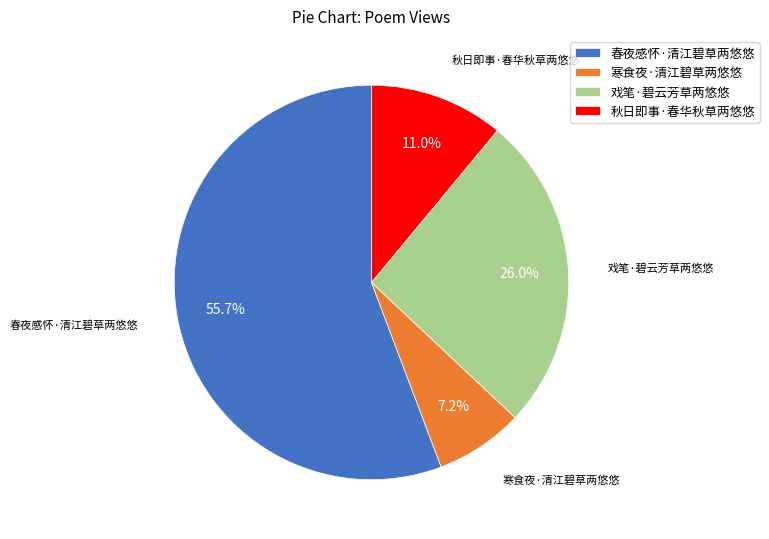

How many segments does this pie chart have?

4